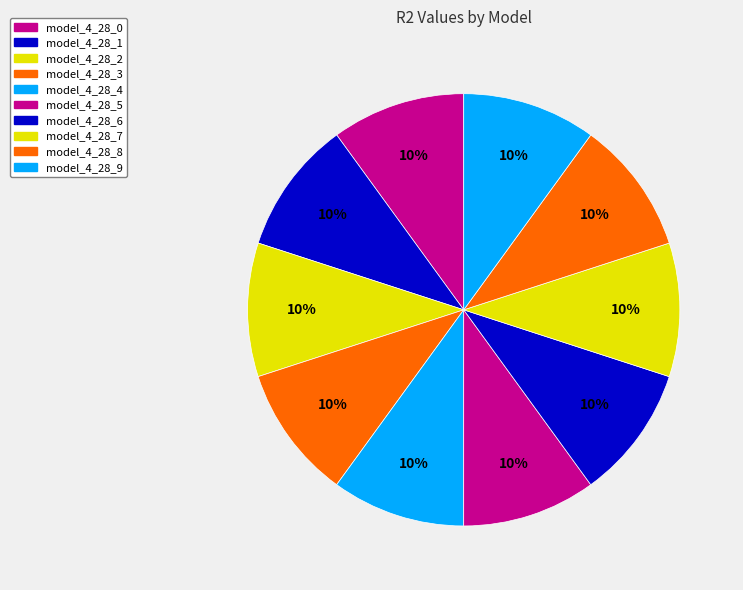

To the nearest percent, what percentage of the pie is model_4_28_5?

10%